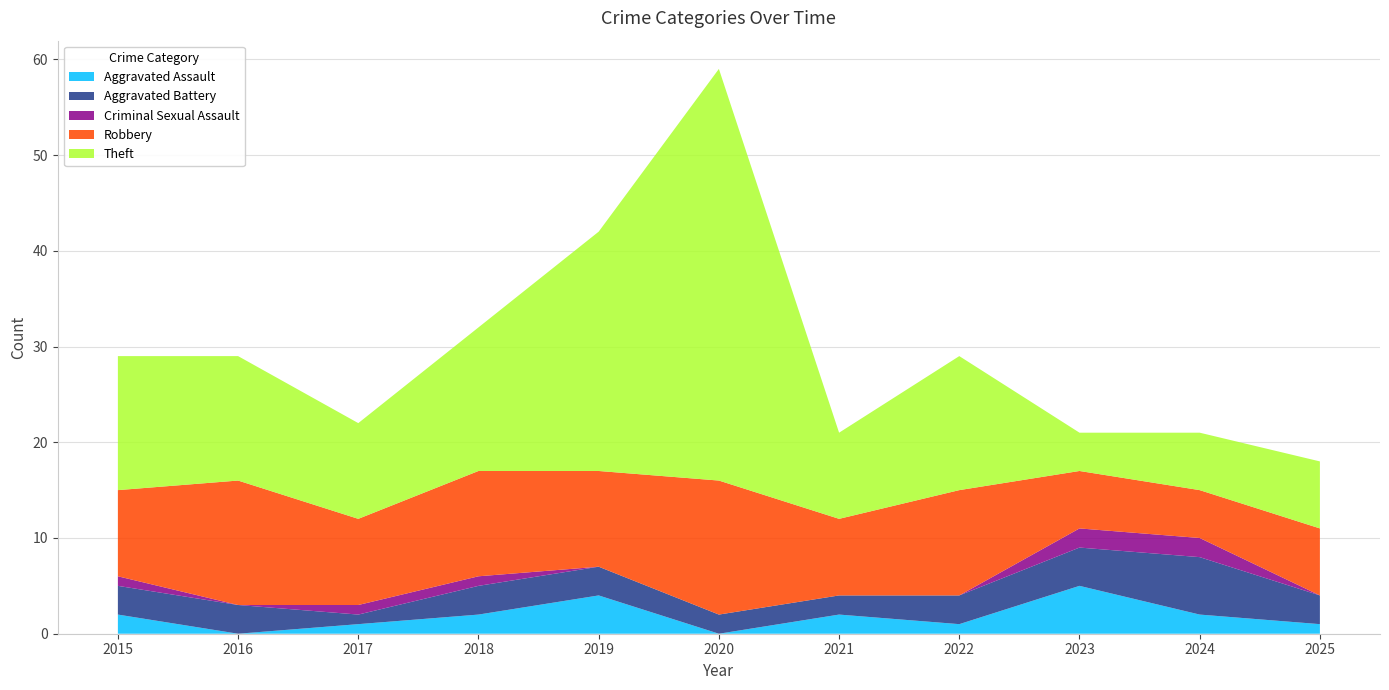

Reading right to left, extract all data points from this chart.

Aggravated Assault: 2025=1	2024=2	2023=5	2022=1	2021=2	2020=0	2019=4	2018=2	2017=1	2016=0	2015=2
Aggravated Battery: 2025=3	2024=6	2023=4	2022=3	2021=2	2020=2	2019=3	2018=3	2017=1	2016=3	2015=3
Criminal Sexual Assault: 2025=0	2024=2	2023=2	2022=0	2021=0	2020=0	2019=0	2018=1	2017=1	2016=0	2015=1
Robbery: 2025=7	2024=5	2023=6	2022=11	2021=8	2020=14	2019=10	2018=11	2017=9	2016=13	2015=9
Theft: 2025=7	2024=6	2023=4	2022=14	2021=9	2020=43	2019=25	2018=15	2017=10	2016=13	2015=14